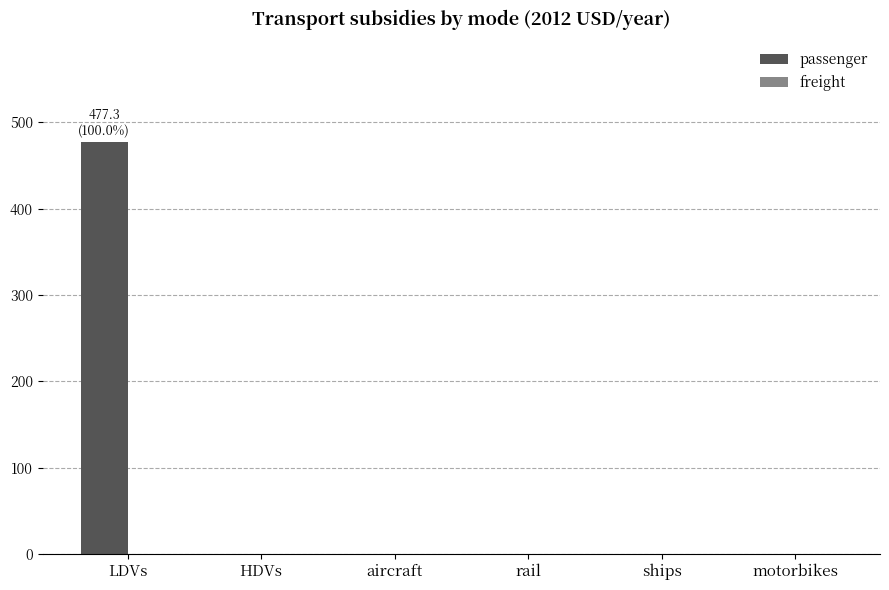

Which label corresponds to the largest value in the chart?

LDVs